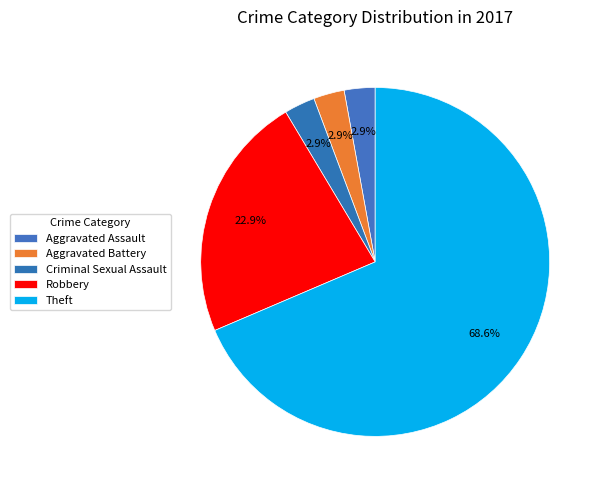

Between Aggravated Battery and Aggravated Assault, which is larger?

Aggravated Battery